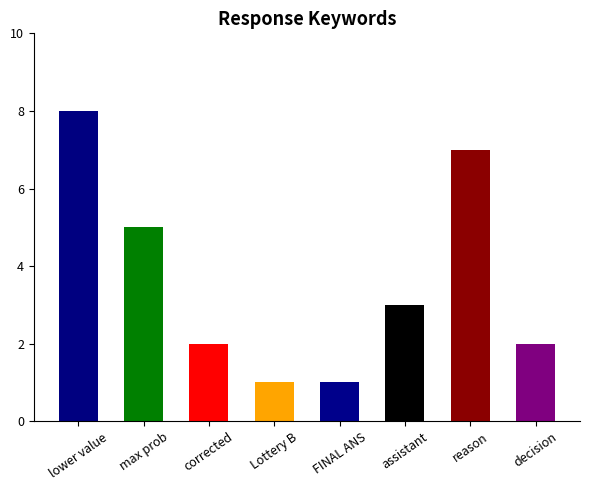

What is the maximum value shown in the chart?

8